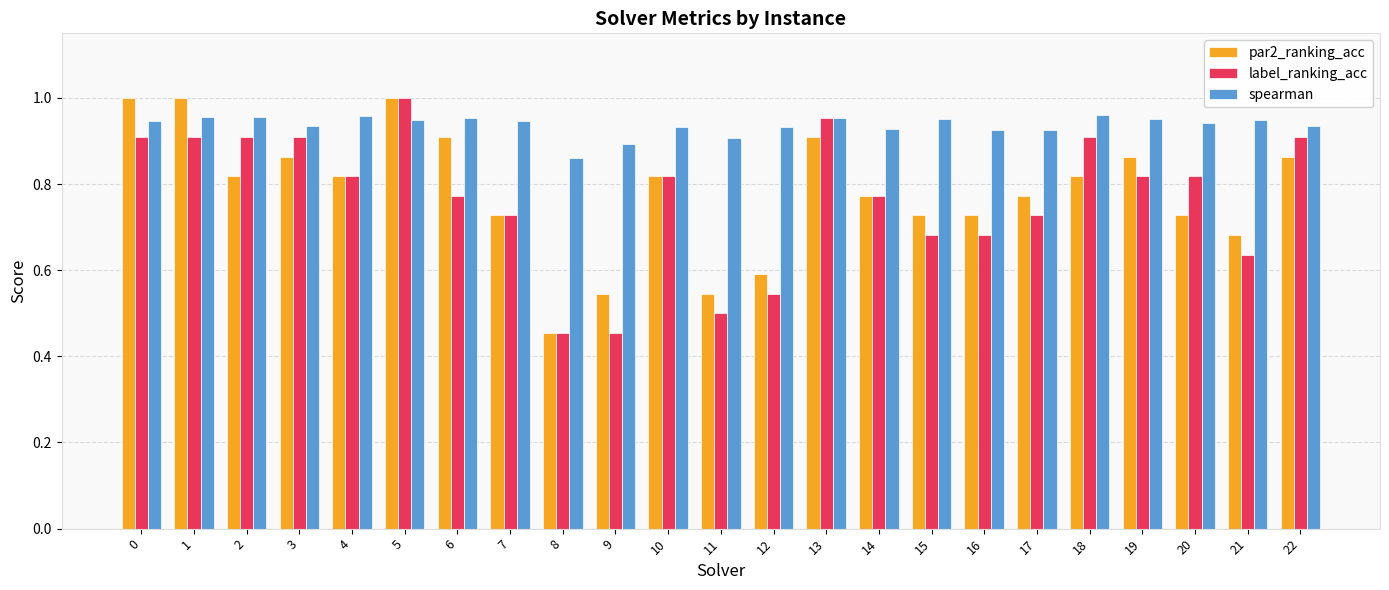

Is it true that label_ranking_acc equals 0.5 at 8?

True